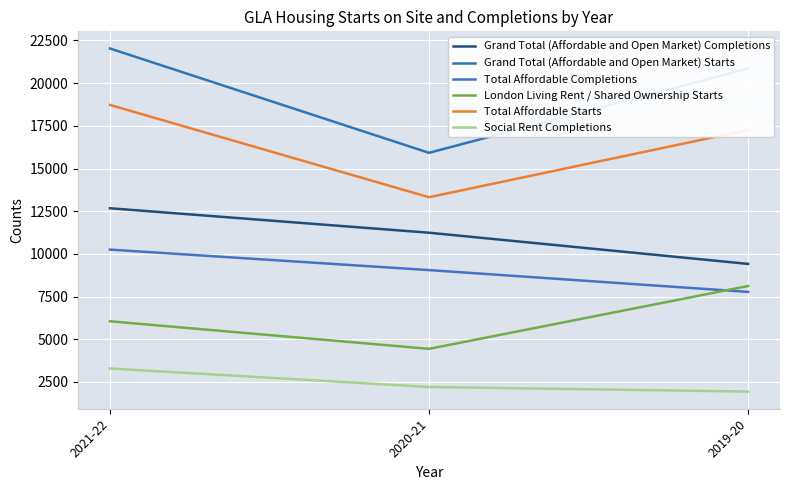

What is the difference between the Total Affordable Starts values at 2020-21 and 2021-22?

5404